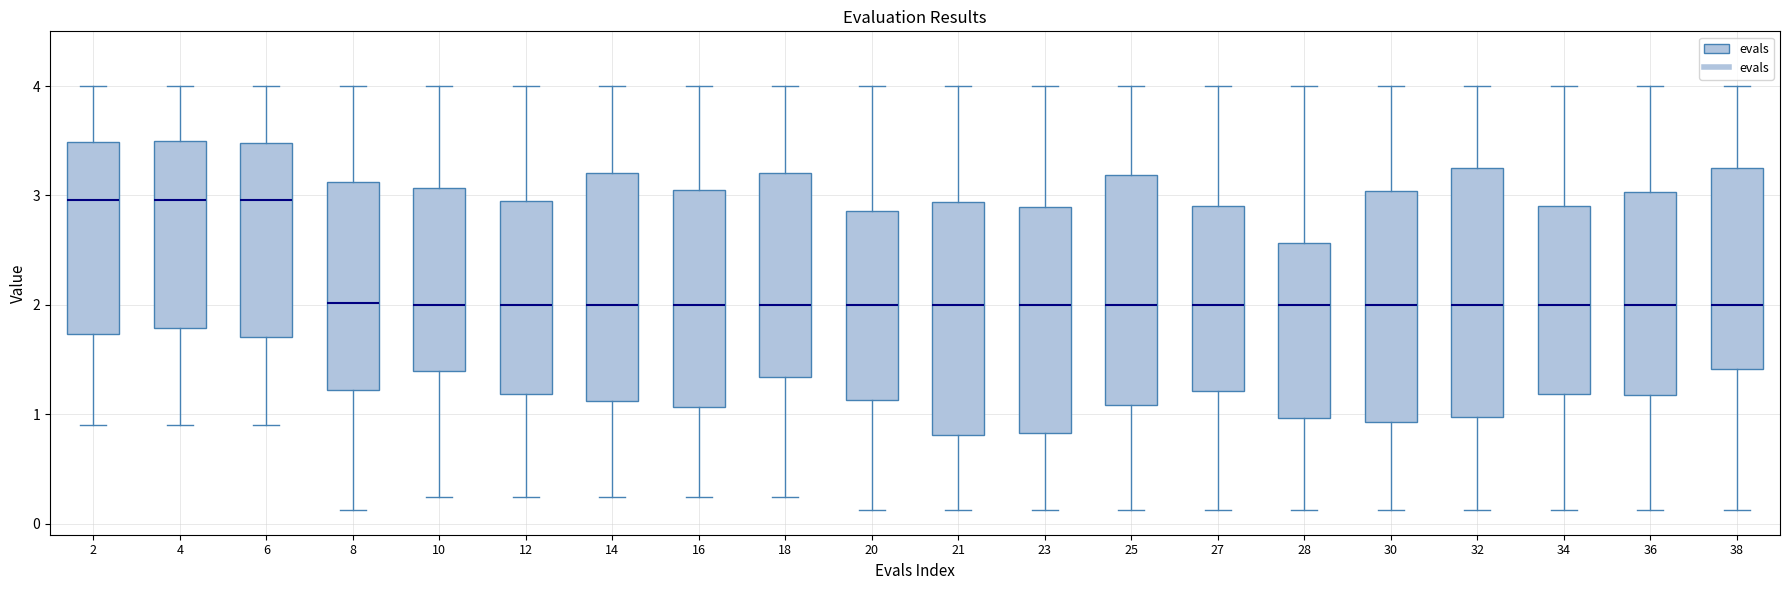

Which box is the tallest, from its lower edge to its upper edge?

32